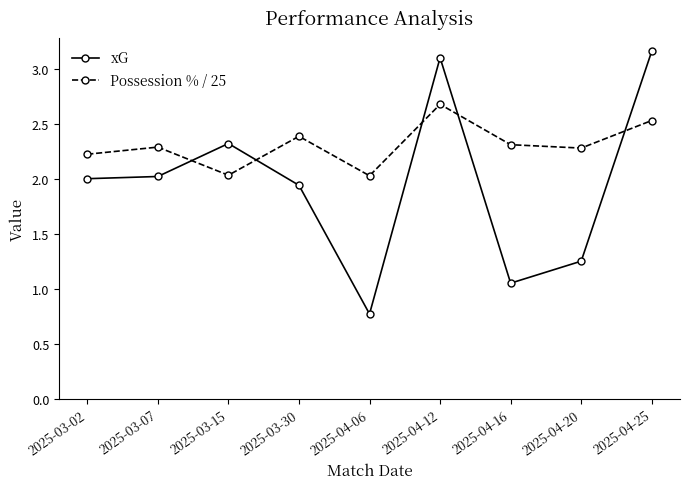

What is the difference between the maximum and minimum values in the xG series?

2.4